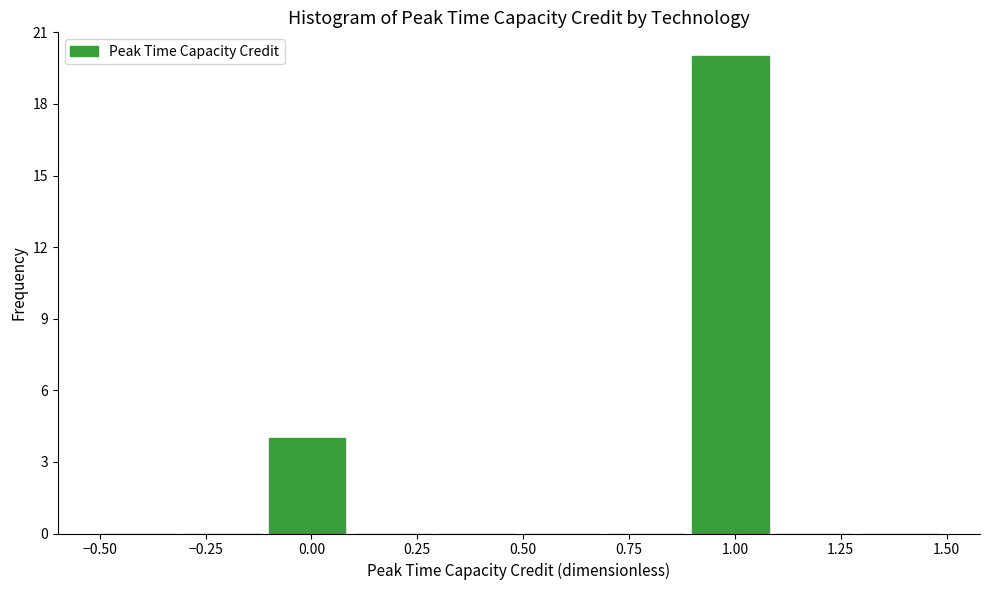

Which range on the x-axis has the tallest bar?

0.9 to 1.1